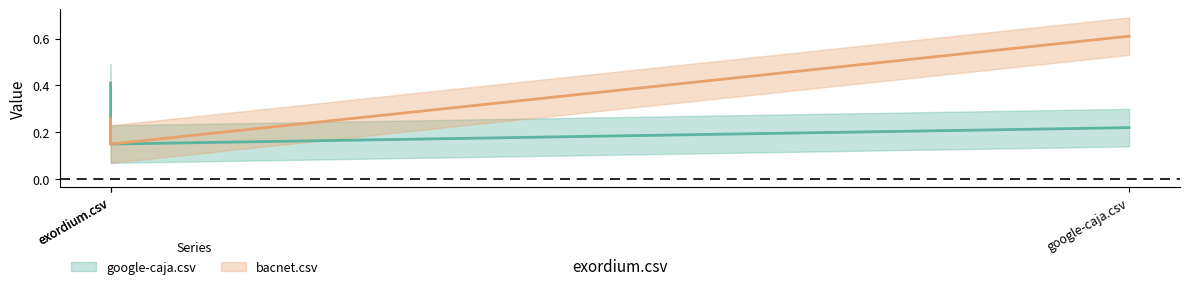

Is it true that google-caja.csv equals 0.2 at google-caja.csv?

True